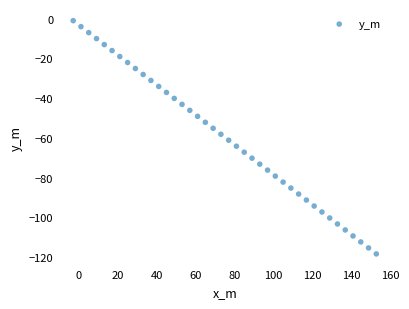

What is the range of X values (max minus min)?

155.4